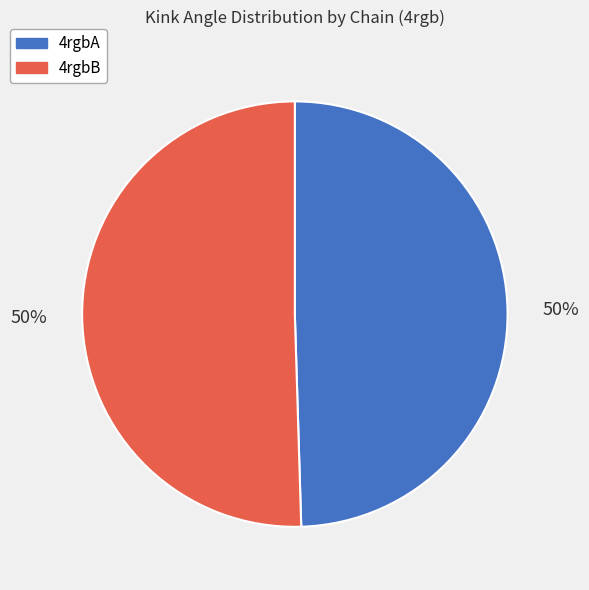

Do 4rgbA and 4rgbB together represent more than half of the pie?

Yes